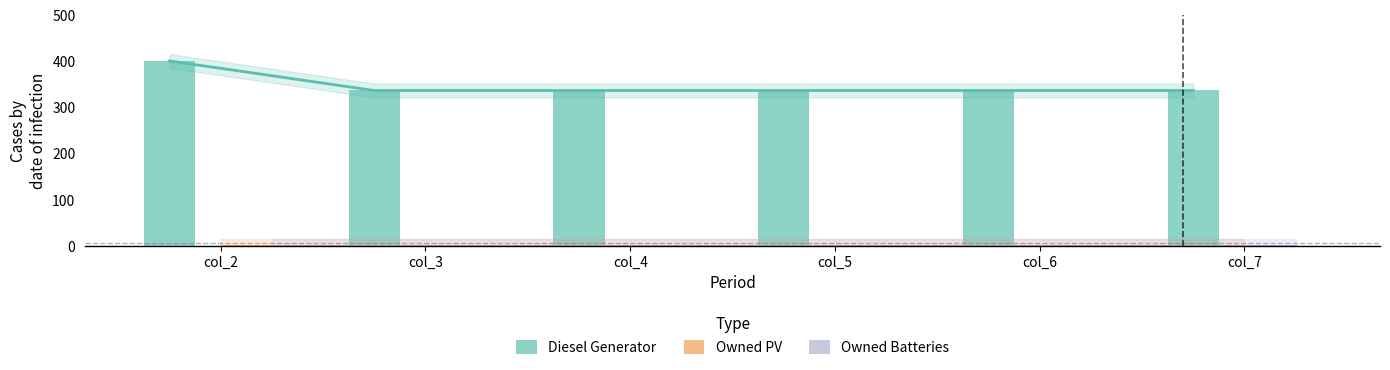

Are the bars horizontal?

No